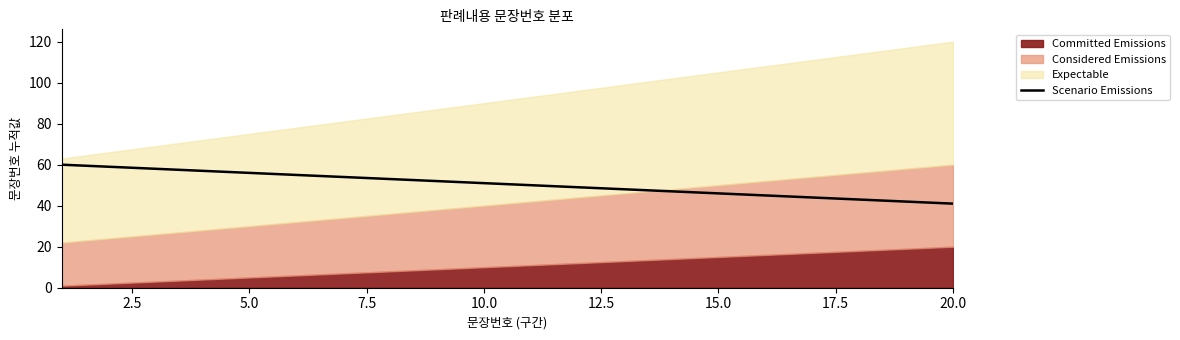

What is the minimum value for Scenario Emissions?

41